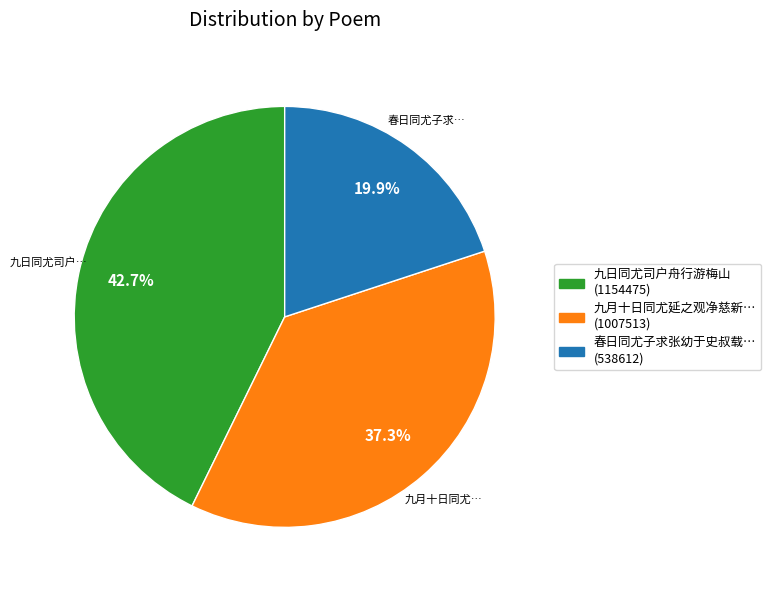

To the nearest percent, what is the average slice percentage?

33%